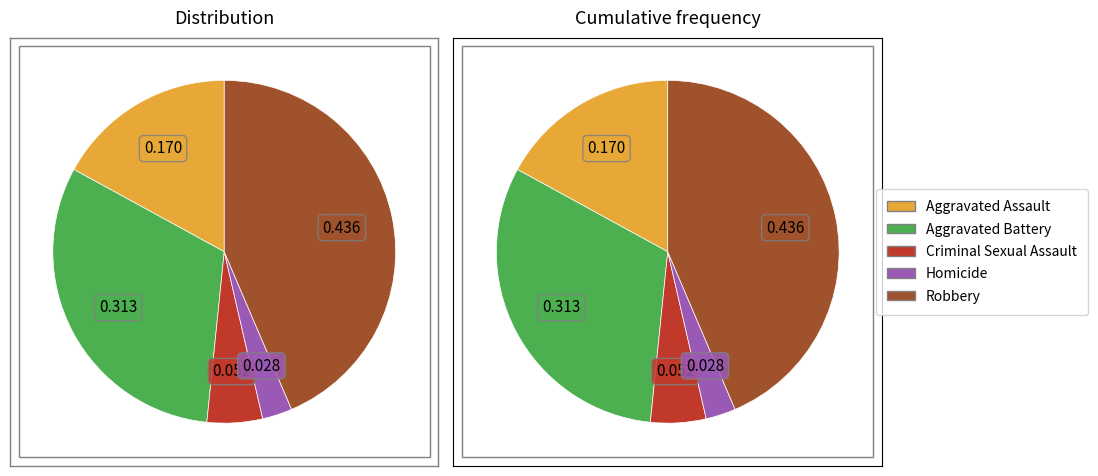

To the nearest percent, what portion does Criminal Sexual Assault represent?

5%